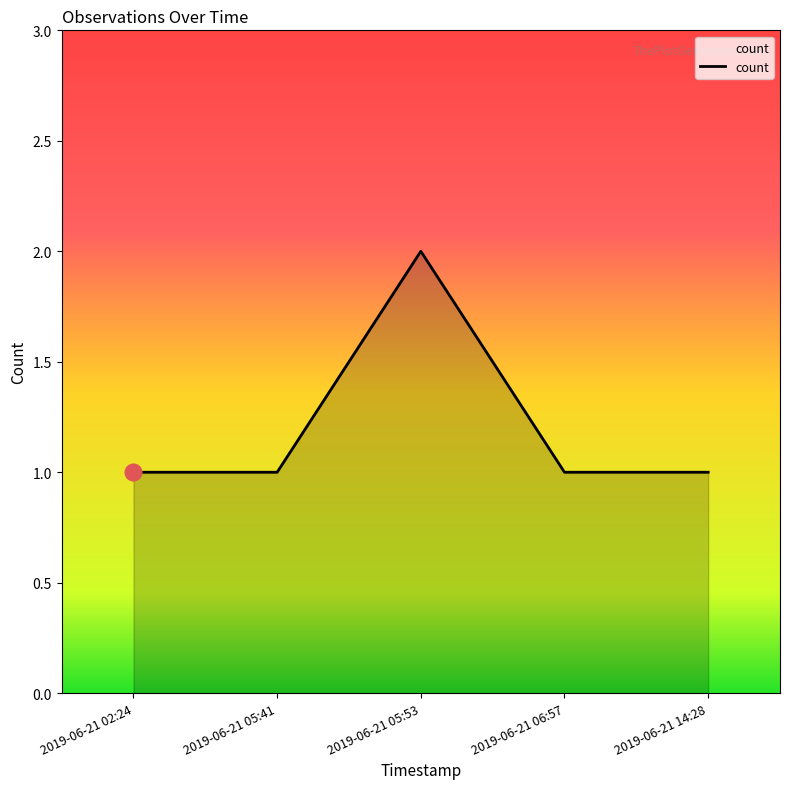

What is the minimum value shown in the chart?

1